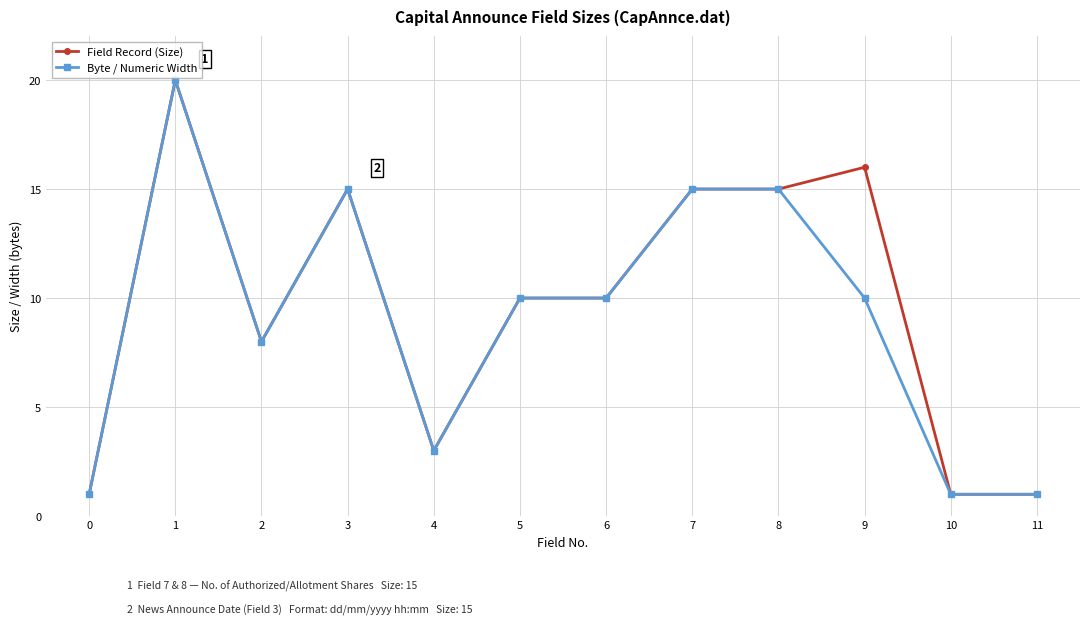

What value does the Byte / Numeric Width series have at 8, to the nearest 5?

15